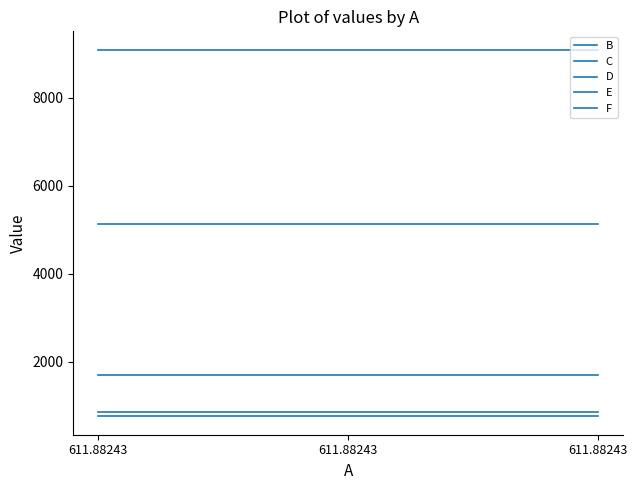

At how many categories does at least one series exceed 2448?

3